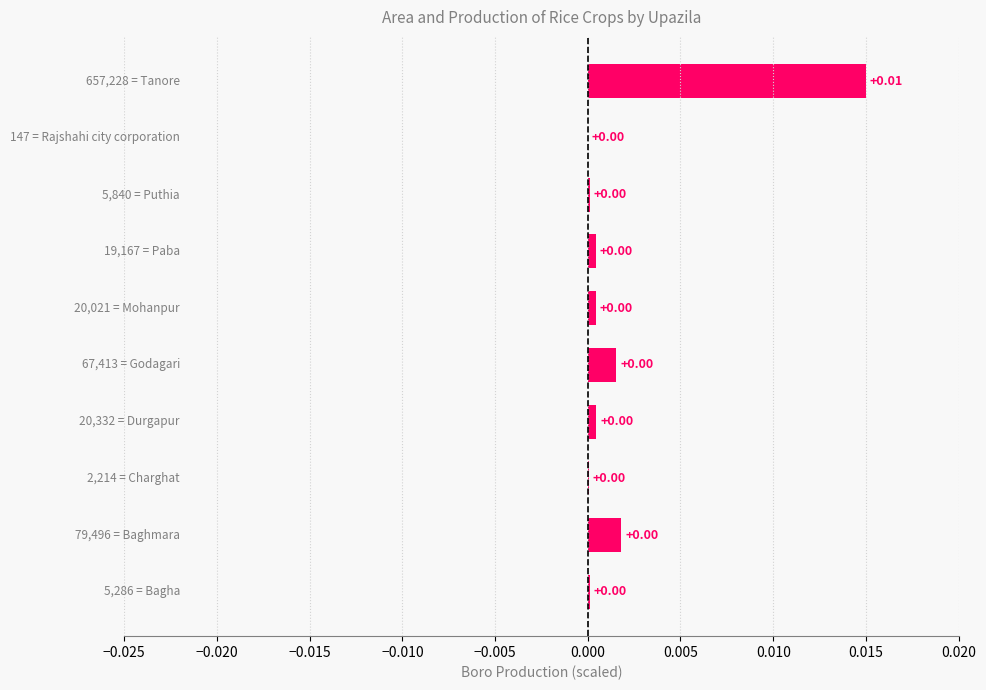

How many categories are shown in the chart?

10